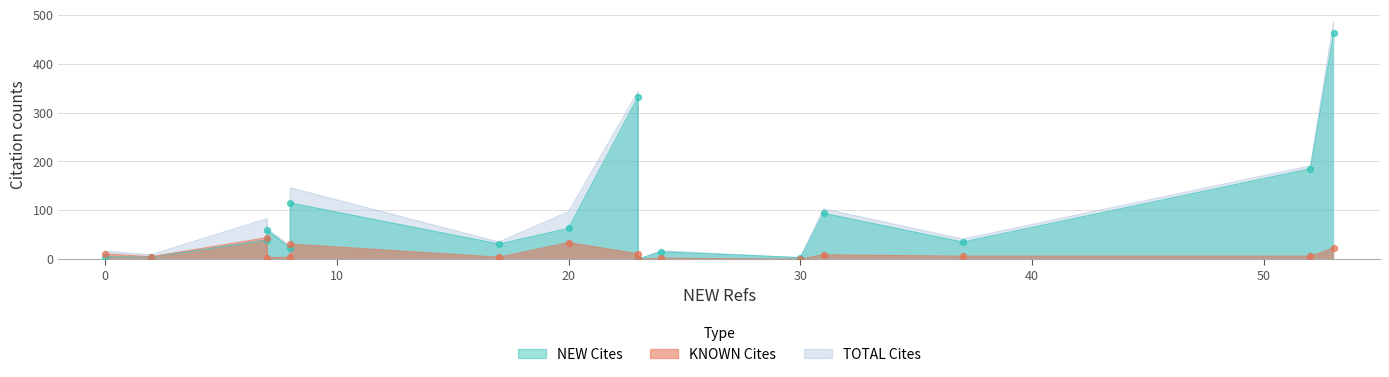

Which series has the widest spread of Y values?

TOTAL Cites